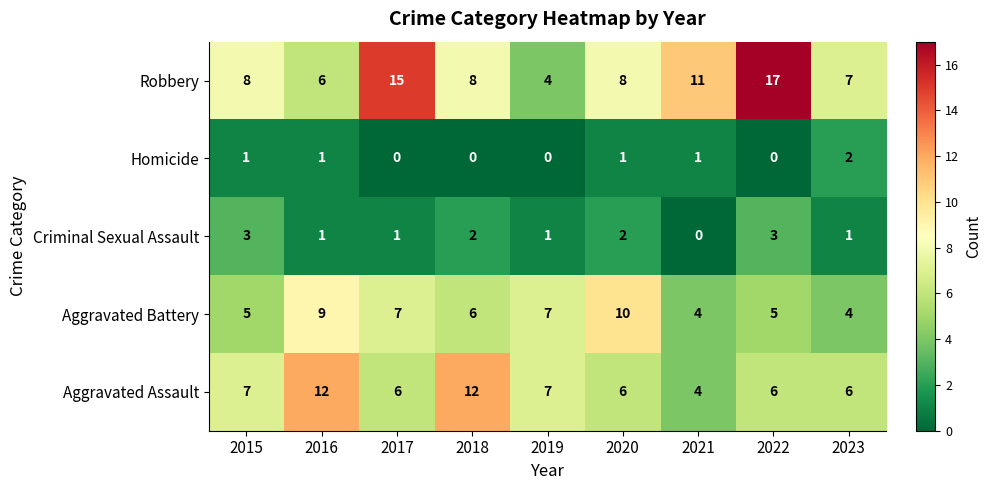

How many distinct data groups are displayed?

5